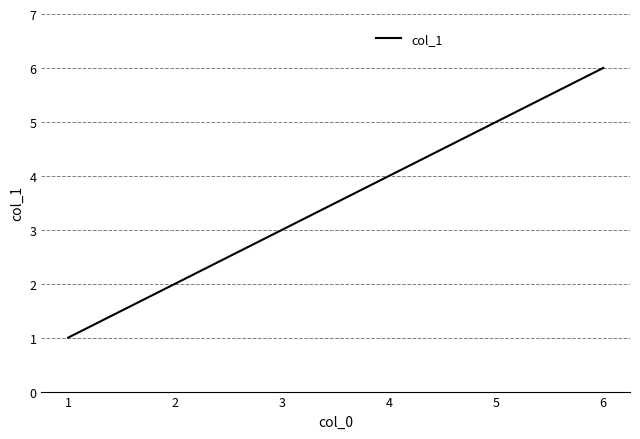

Which has a higher value, 3 or 6?

6